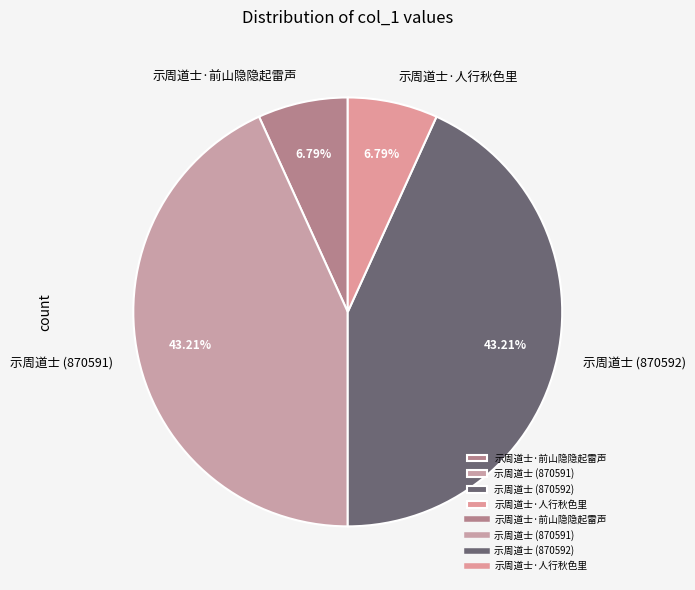

Which has a higher value, 示周道士 (870591) or 示周道士·人行秋色里?

示周道士 (870591)